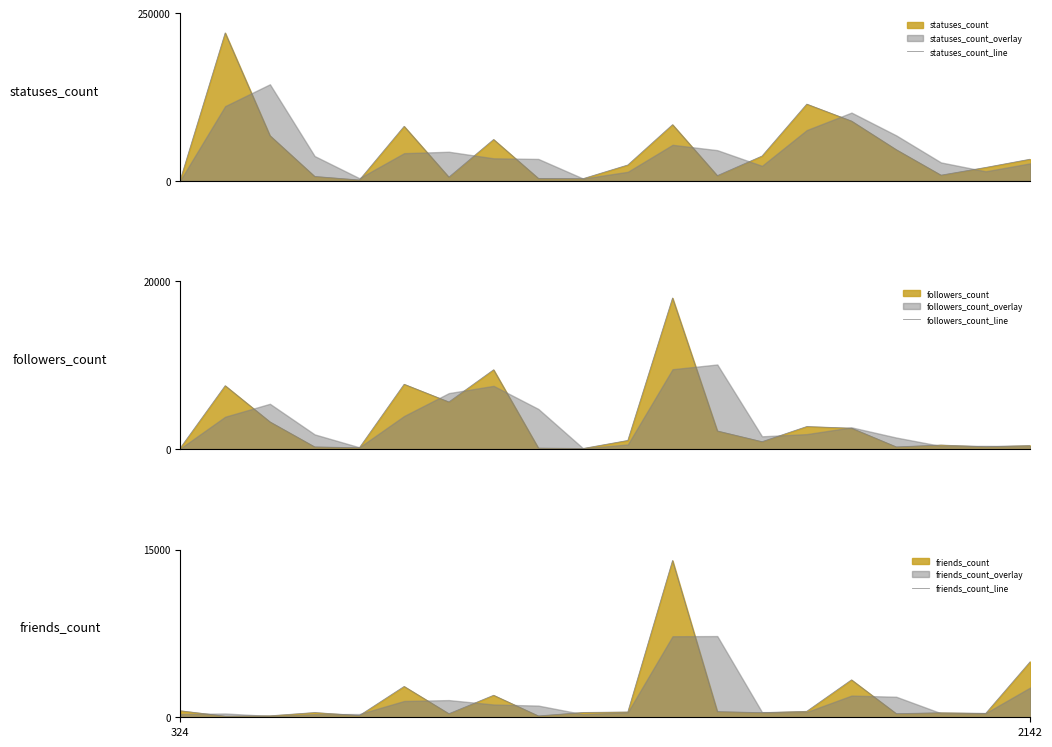

What is the sum of all friends_count_line values?

32369